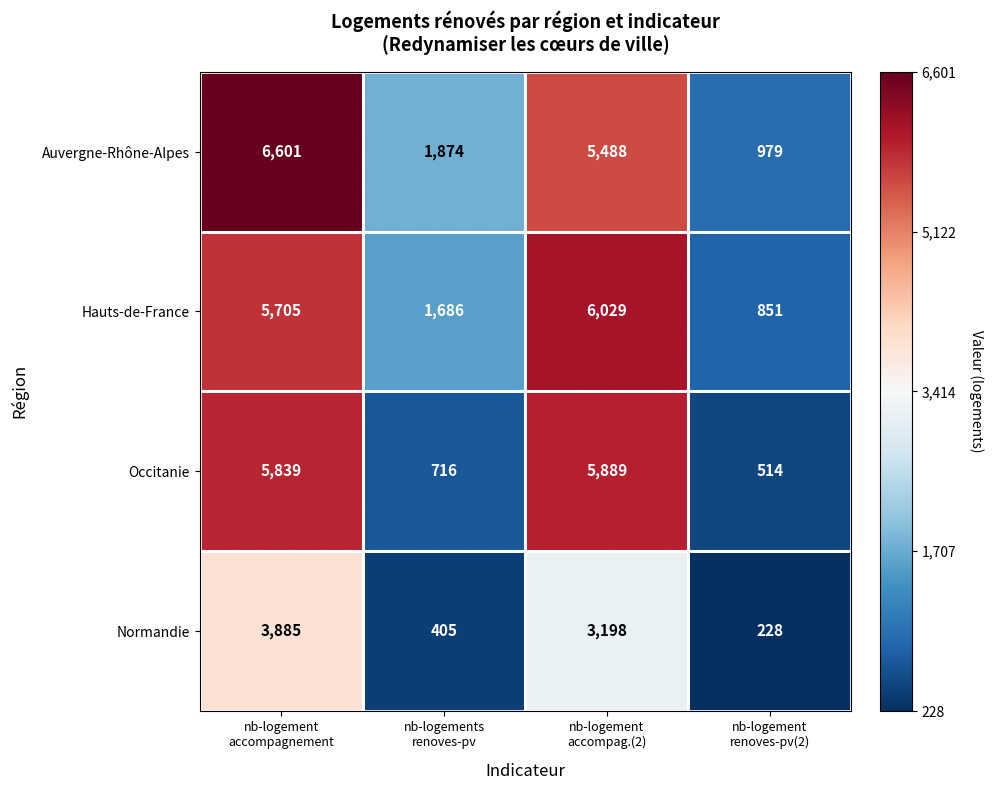

At nb-logement
renoves-pv(2), list the series in order from smallest to largest.

Normandie, Occitanie, Hauts-de-France, Auvergne-Rhône-Alpes